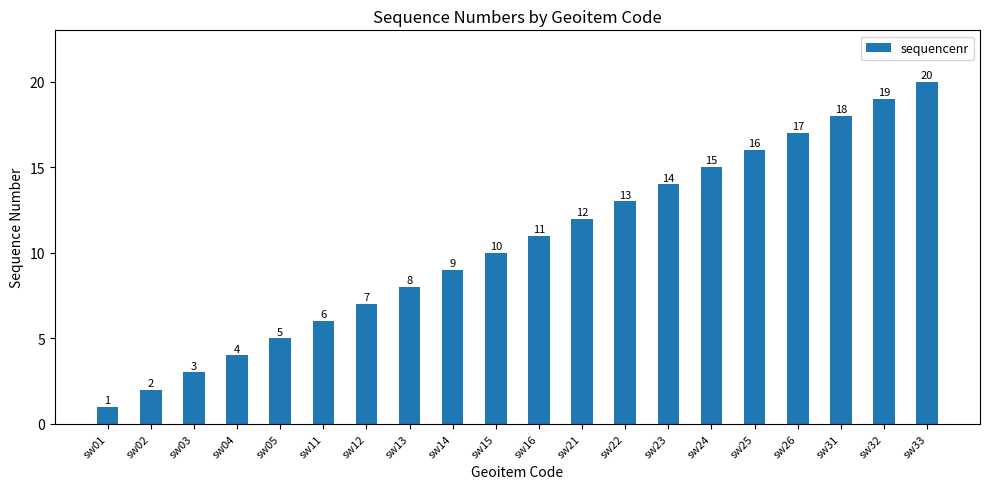

Reading left to right, what are all the values shown in this chart?

1	2	3	4	5	6	7	8	9	10	11	12	13	14	15	16	17	18	19	20